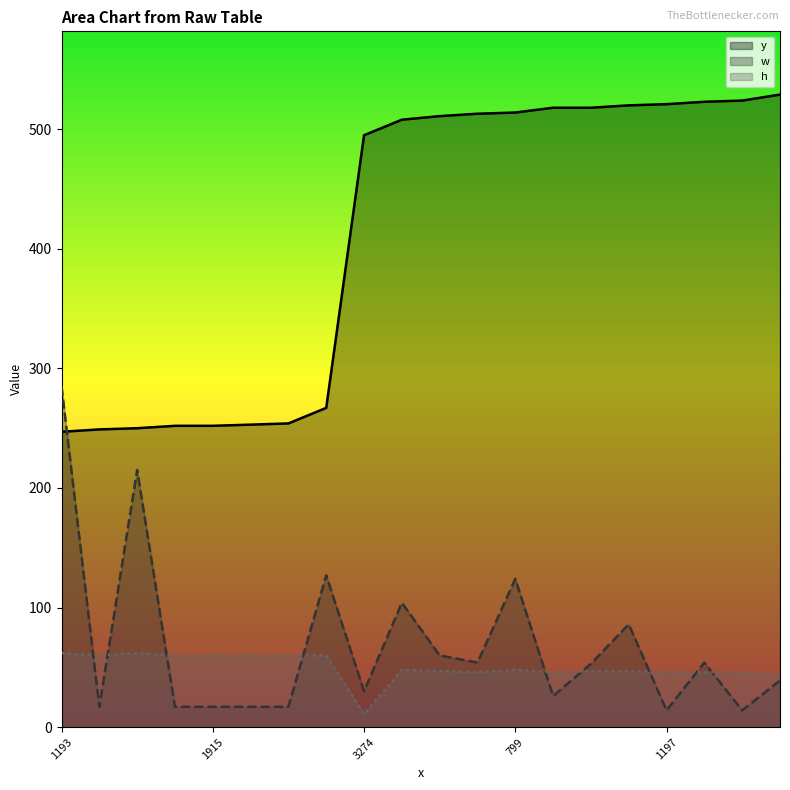

What is the greatest value displayed?

529